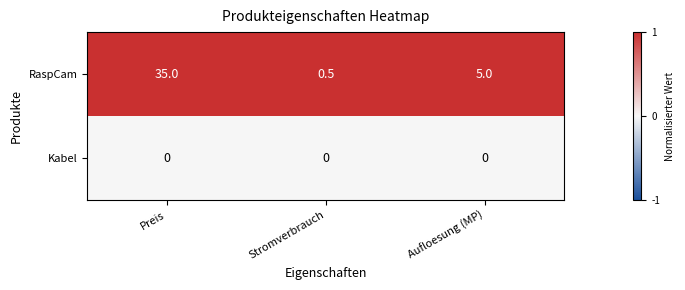

At how many categories does at least one series exceed 0?

3